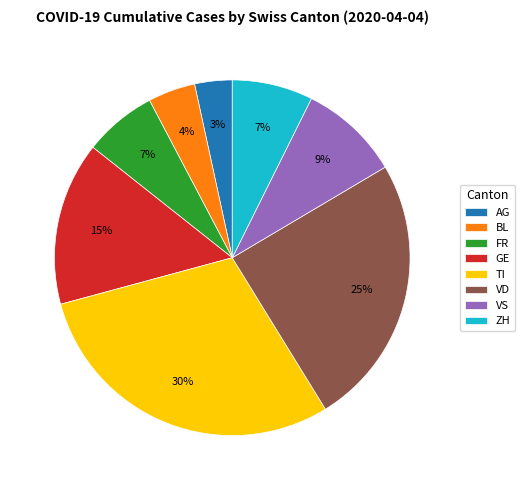

How many slices are in this pie chart?

8